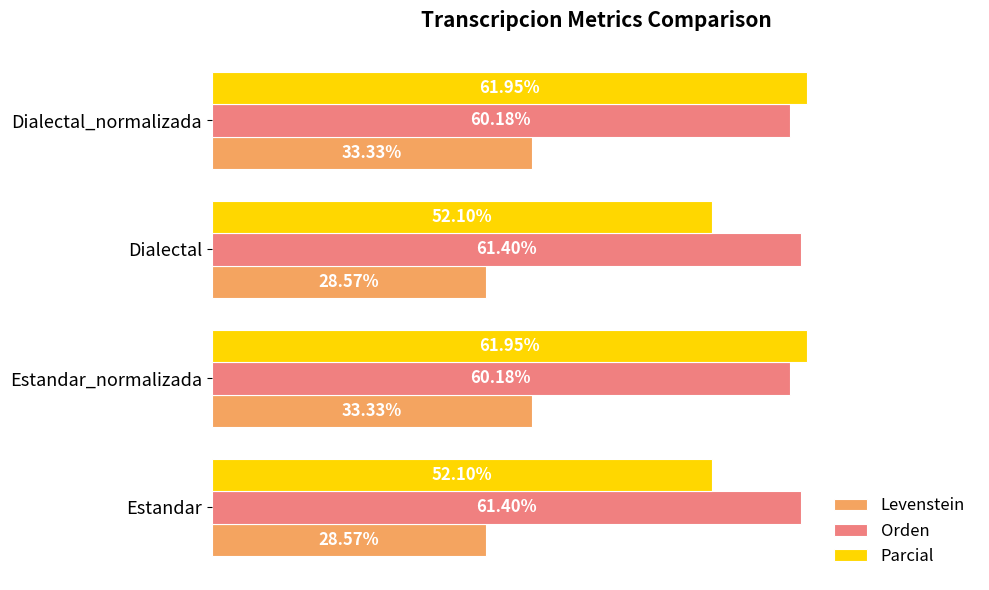

Which series has the widest spread of values?

Parcial